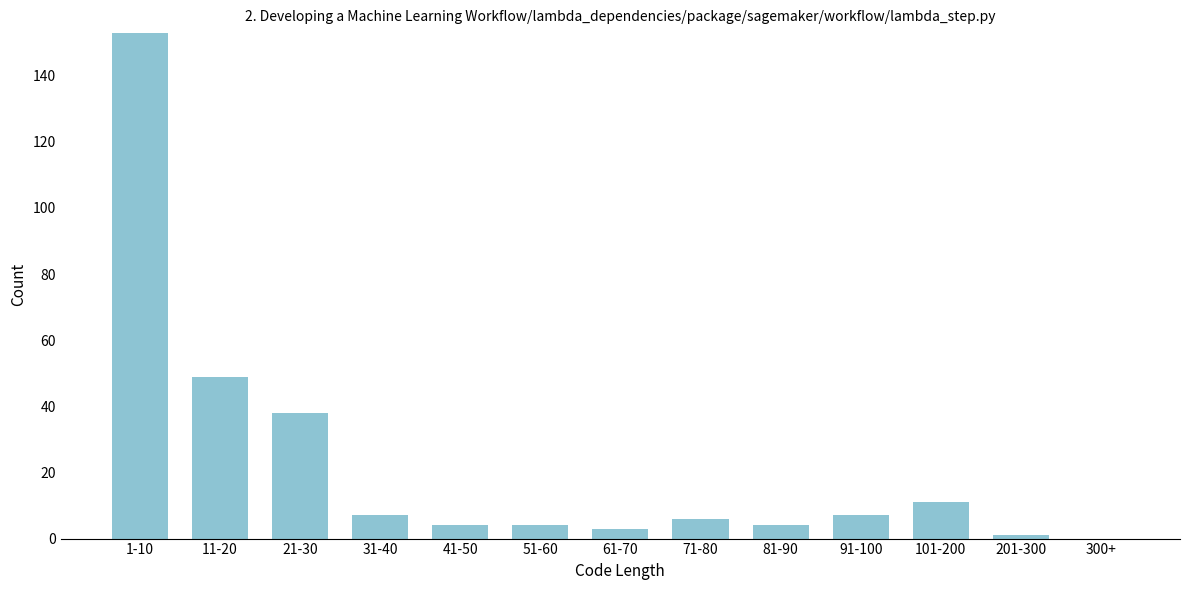

Reading left to right, extract all data points from this chart.

1-10=153	11-20=49	21-30=38	31-40=7	41-50=4	51-60=4	61-70=3	71-80=6	81-90=4	91-100=7	101-200=11	201-300=1	300+=0